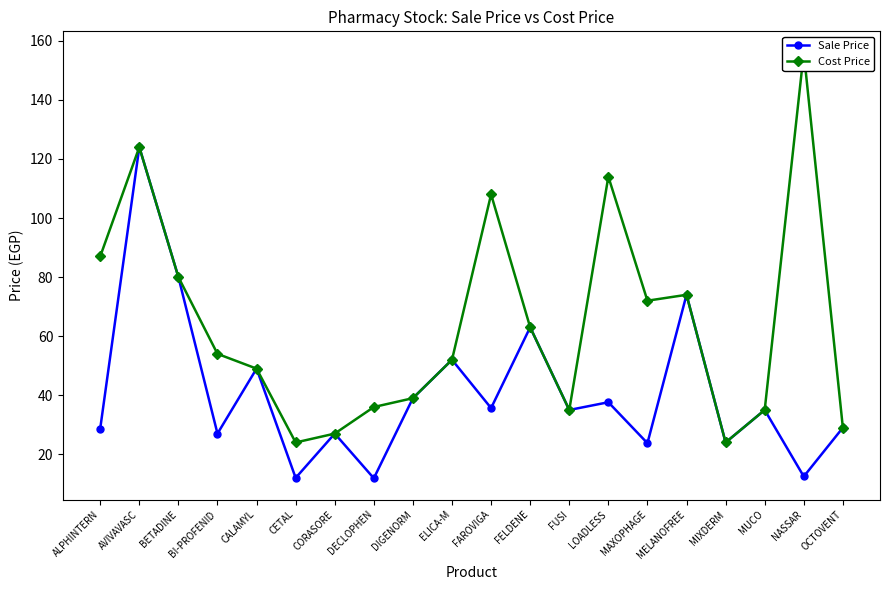

What is the label of the 13th point from the right?

DECLOPHEN